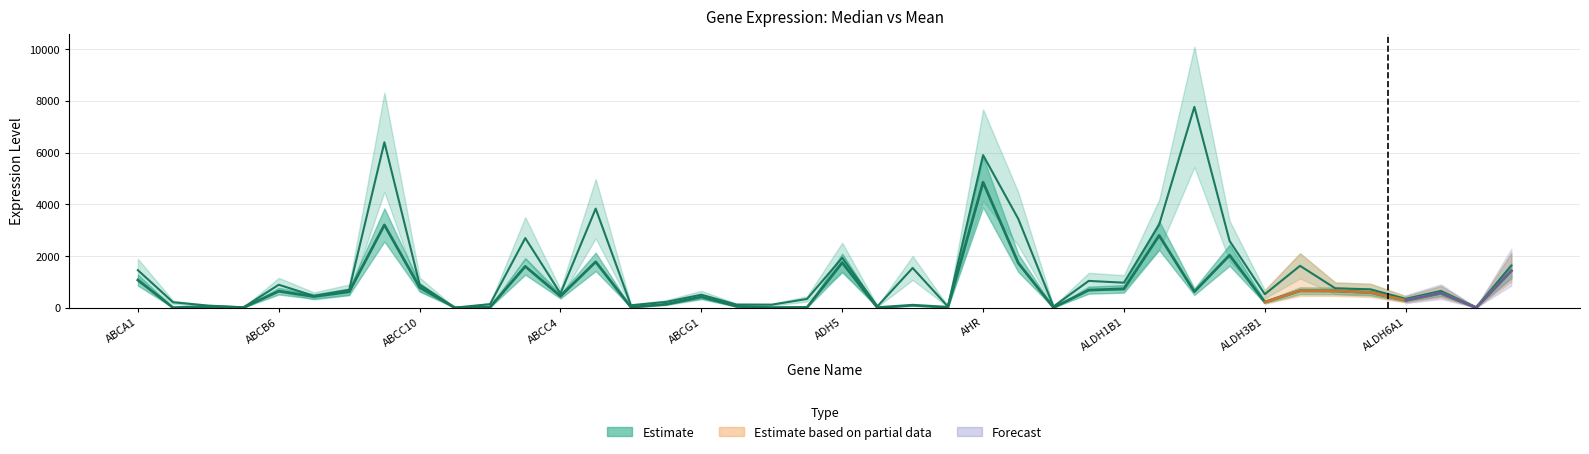

What is the sum of all Mean Expression values?

54542.7